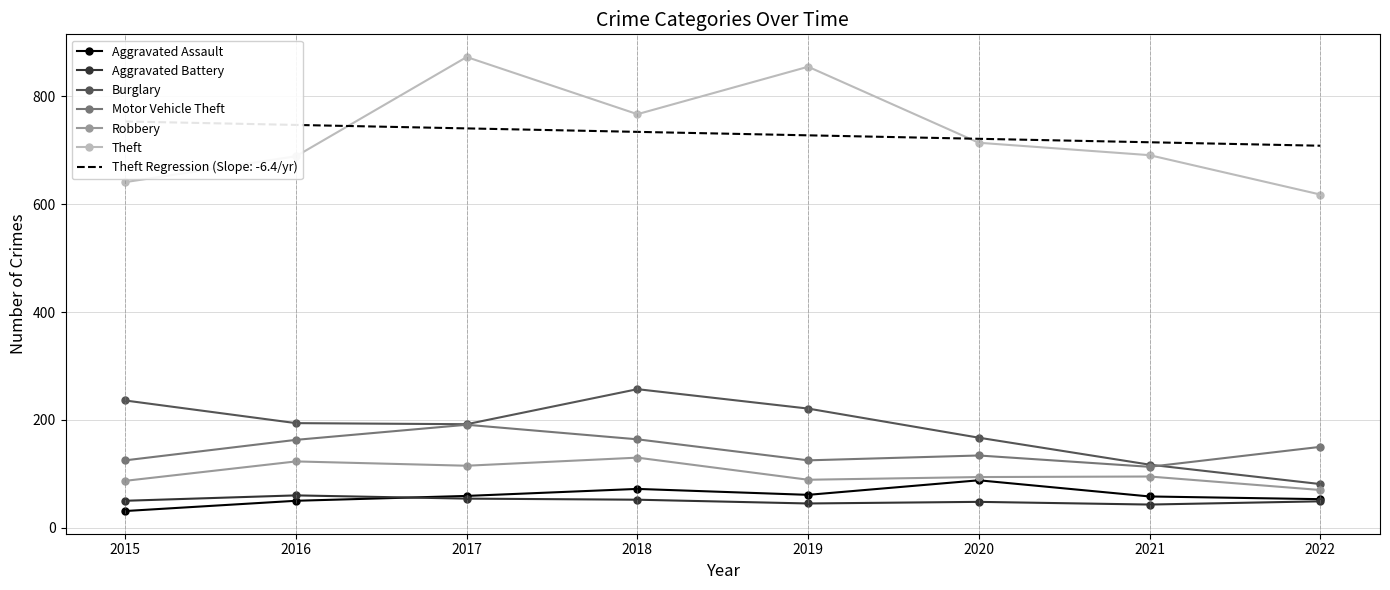

What is the highest value of the Aggravated Battery series?

60